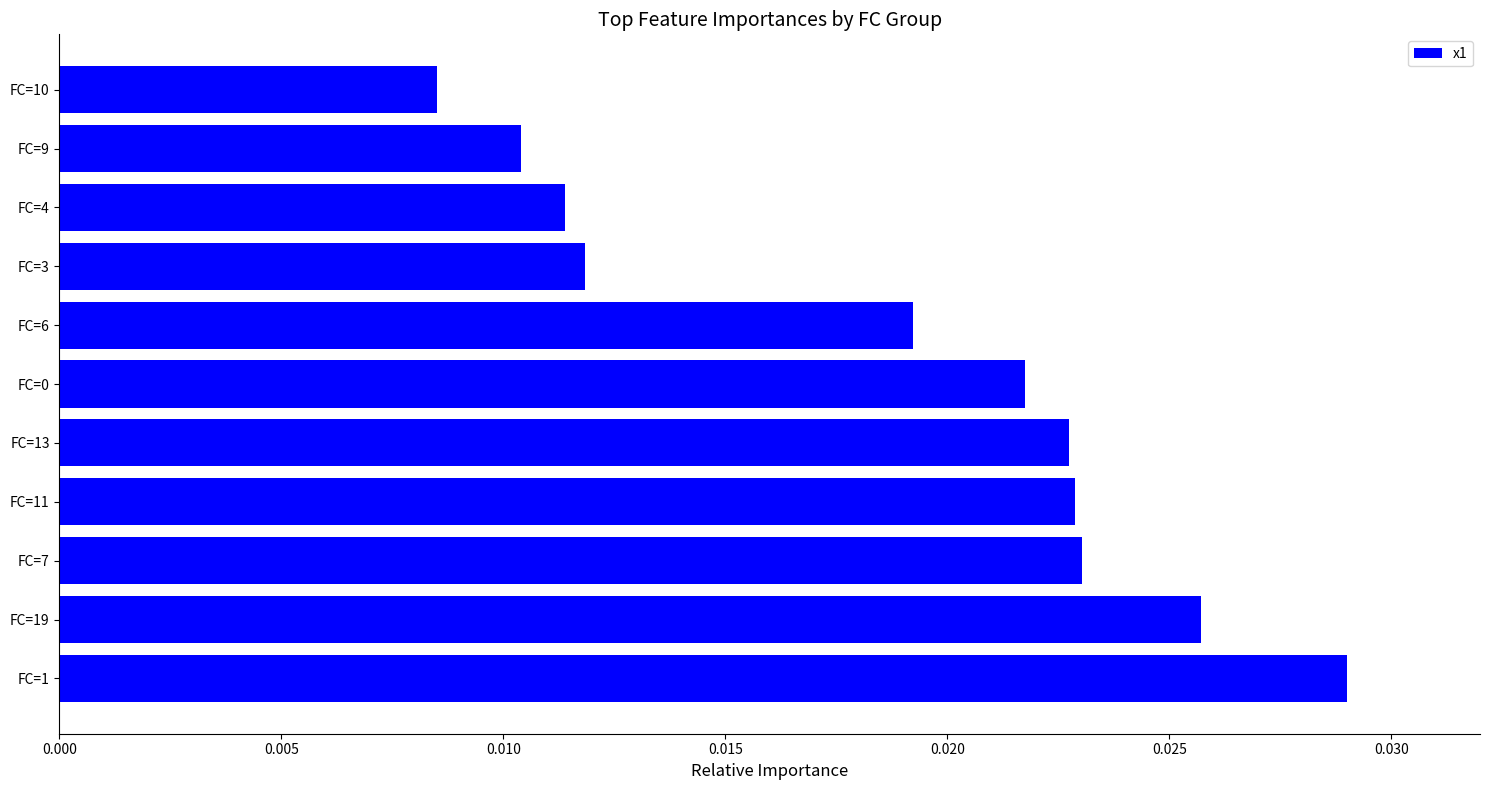

Are the bars horizontal?

Yes